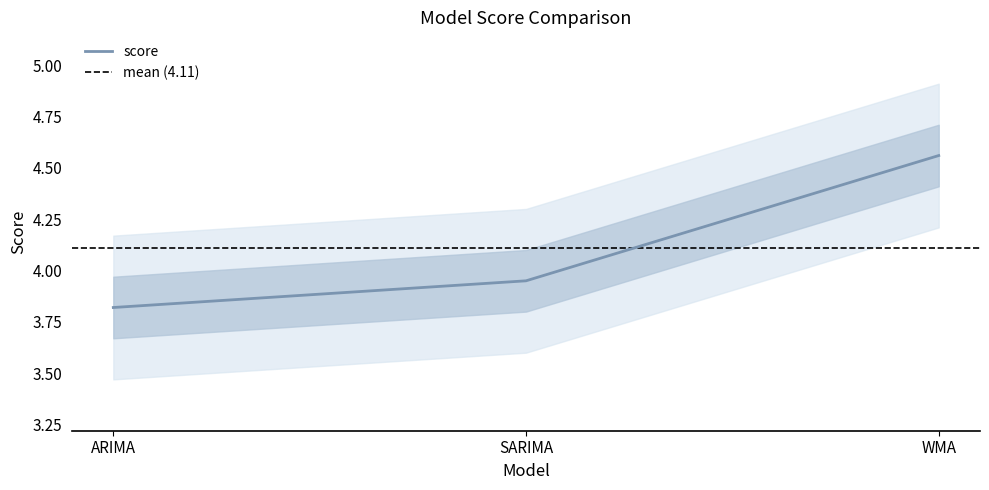

Does the chart display data point markers on the line(s)?

No